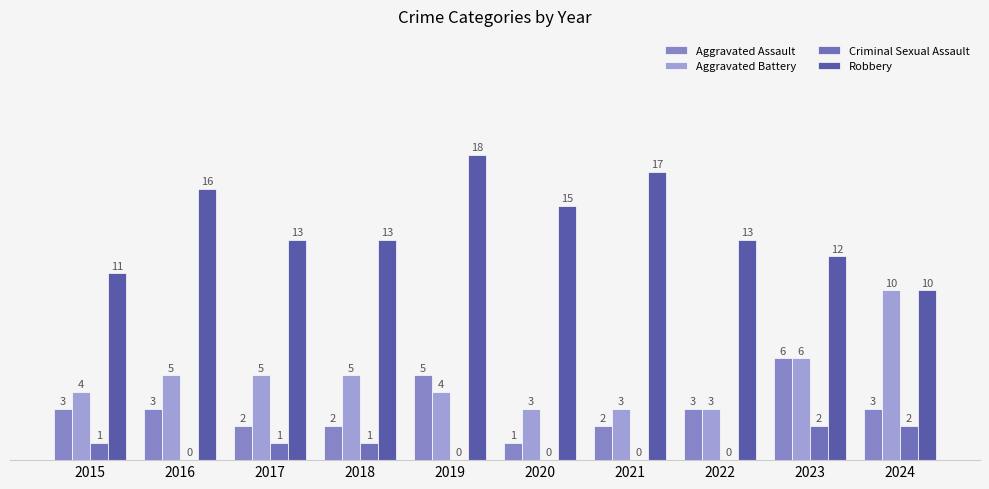

Reading left to right, extract all data points from this chart.

Aggravated Assault: 3	3	2	2	5	1	2	3	6	3
Aggravated Battery: 4	5	5	5	4	3	3	3	6	10
Criminal Sexual Assault: 1	0	1	1	0	0	0	0	2	2
Robbery: 11	16	13	13	18	15	17	13	12	10